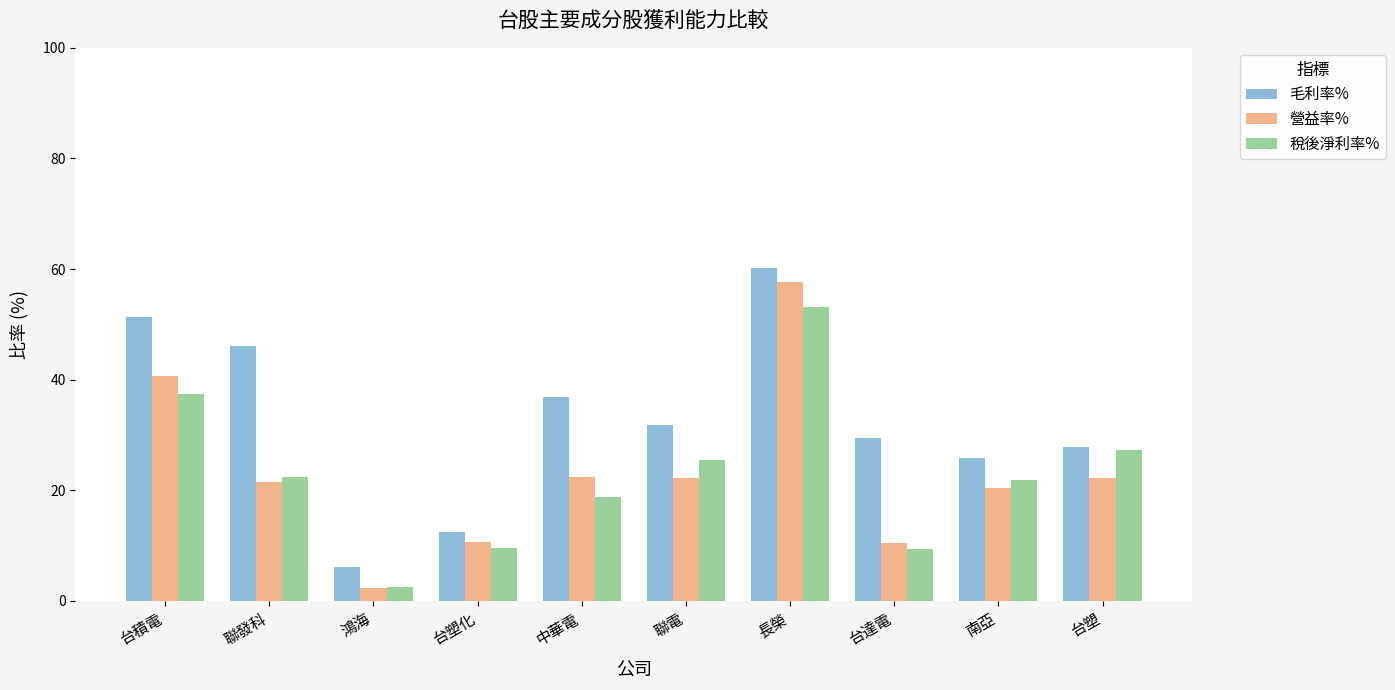

How many categories are shown in the chart?

10